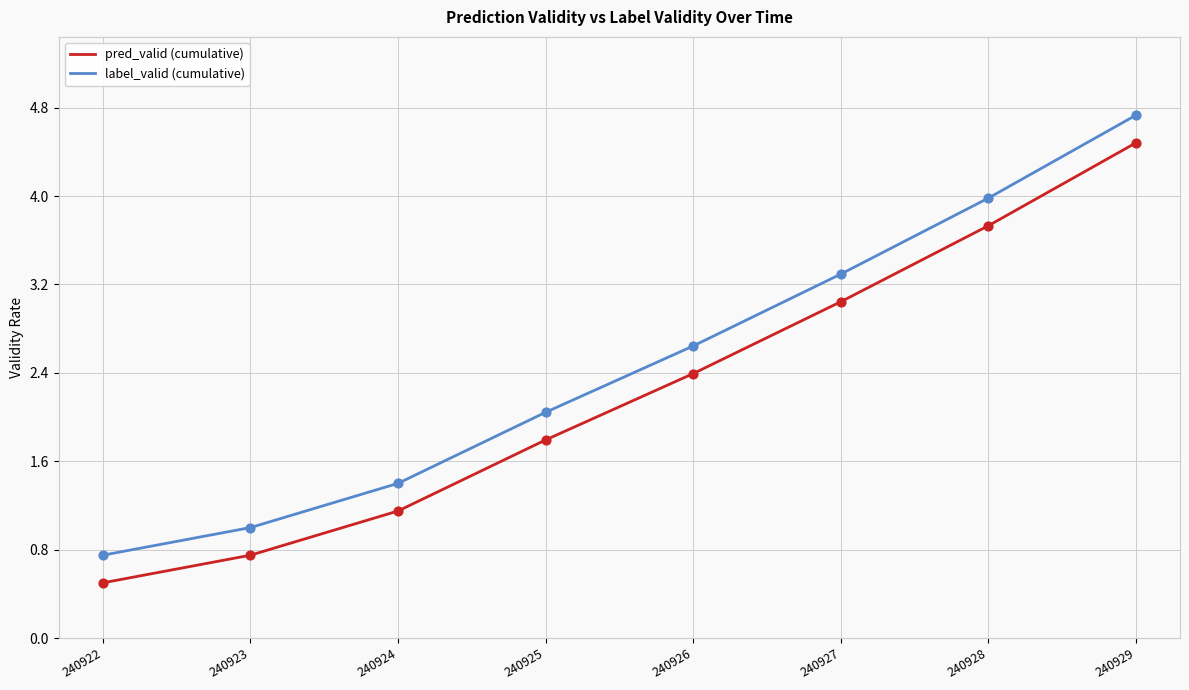

The pred_valid (cumulative) series shows 0.5 at 240922. True or false?

True